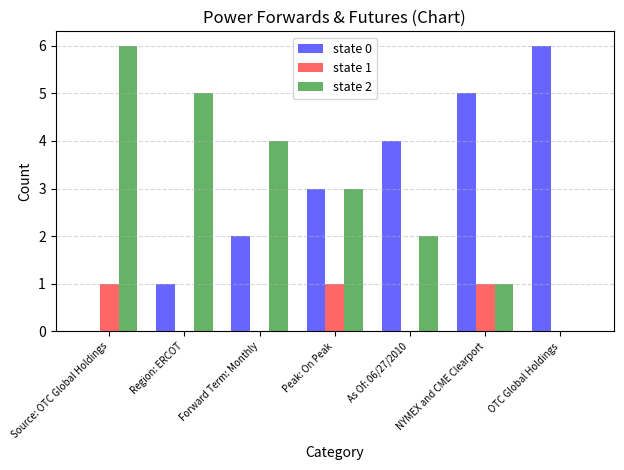

What is the total value across all series at NYMEX and CME Clearport?

7